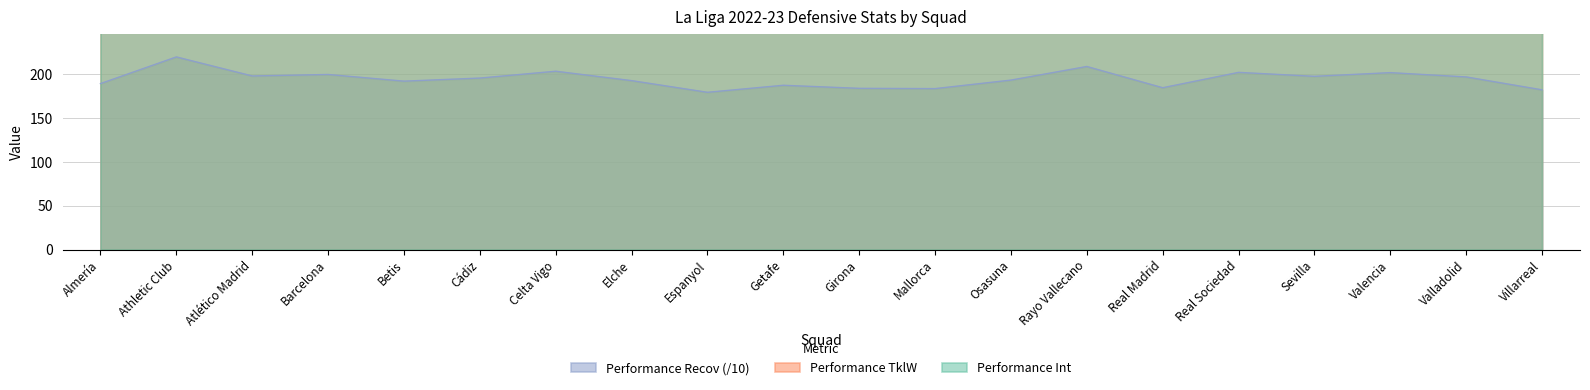

What is the maximum value for Performance Int?

368.0